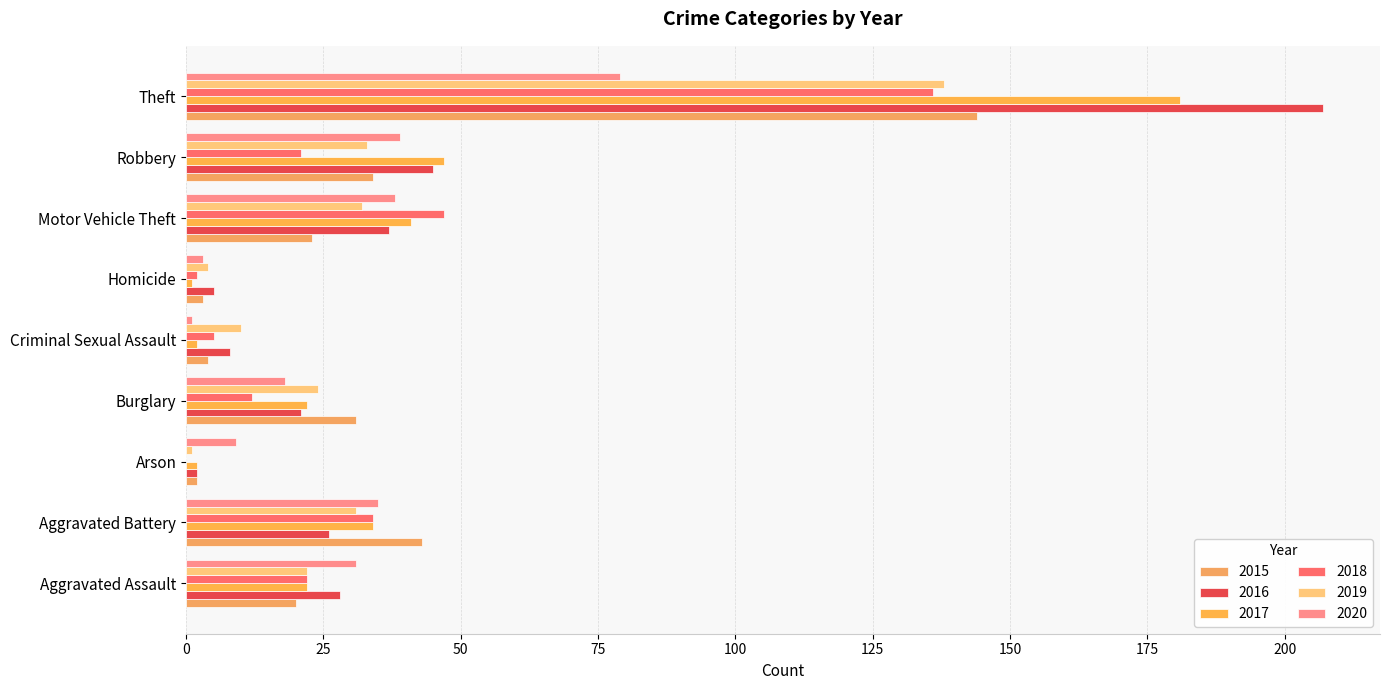

What position from the right is Criminal Sexual Assault?

5